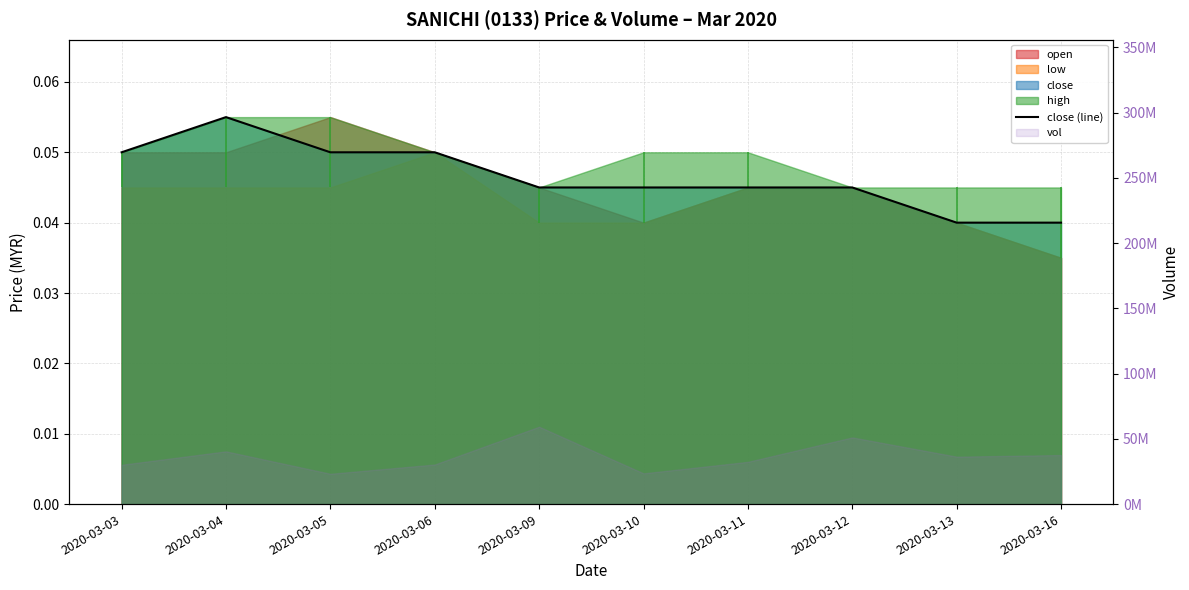

How many lines are shown in the chart?

1